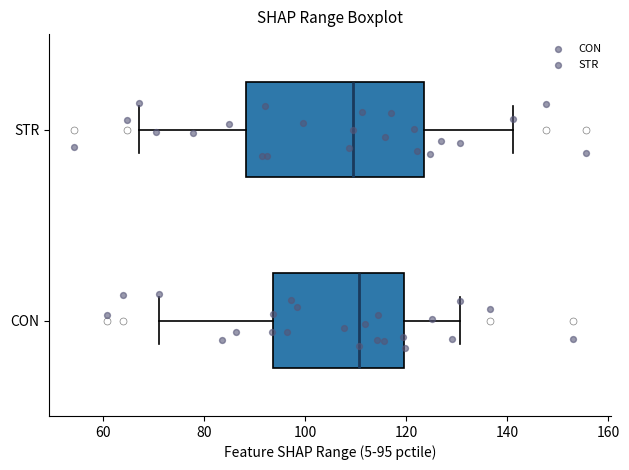

Where does the median line of the box for CON sit on the x-axis? The values are not printed on the chart, so give them approximately, as read against the axis.

110